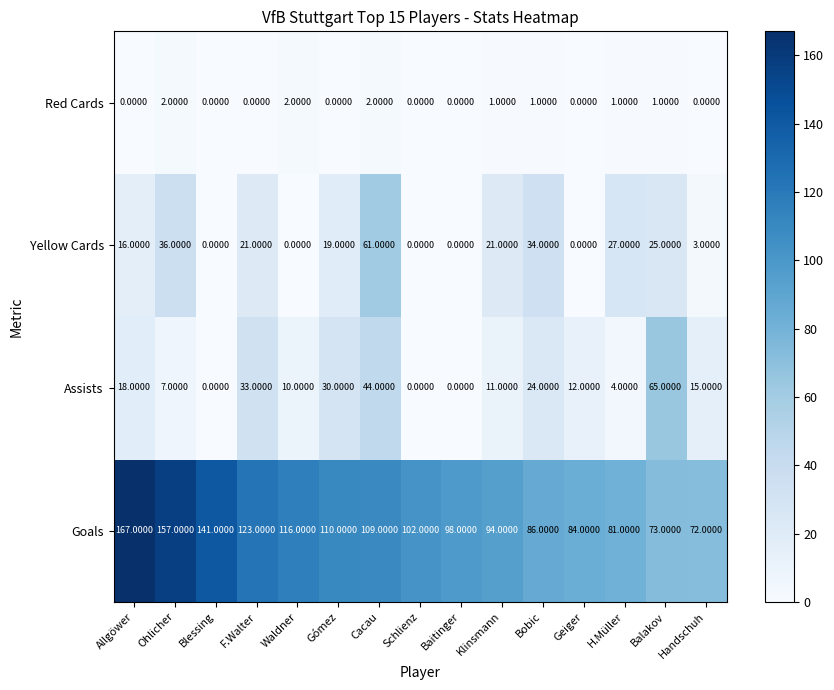

Rank the series by their maximum value, from highest to lowest.

Goals, Assists, Yellow Cards, Red Cards